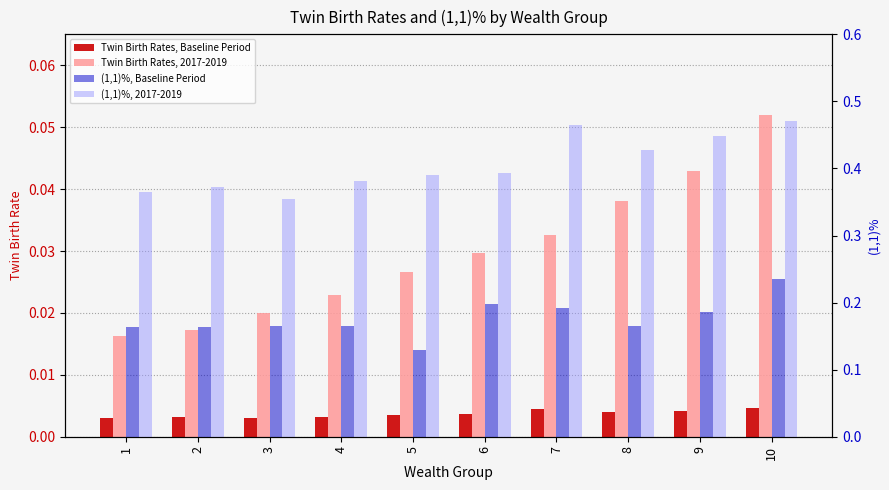

Count the (1,1)%, 2017-2019 values in the range 0 to 1.

10